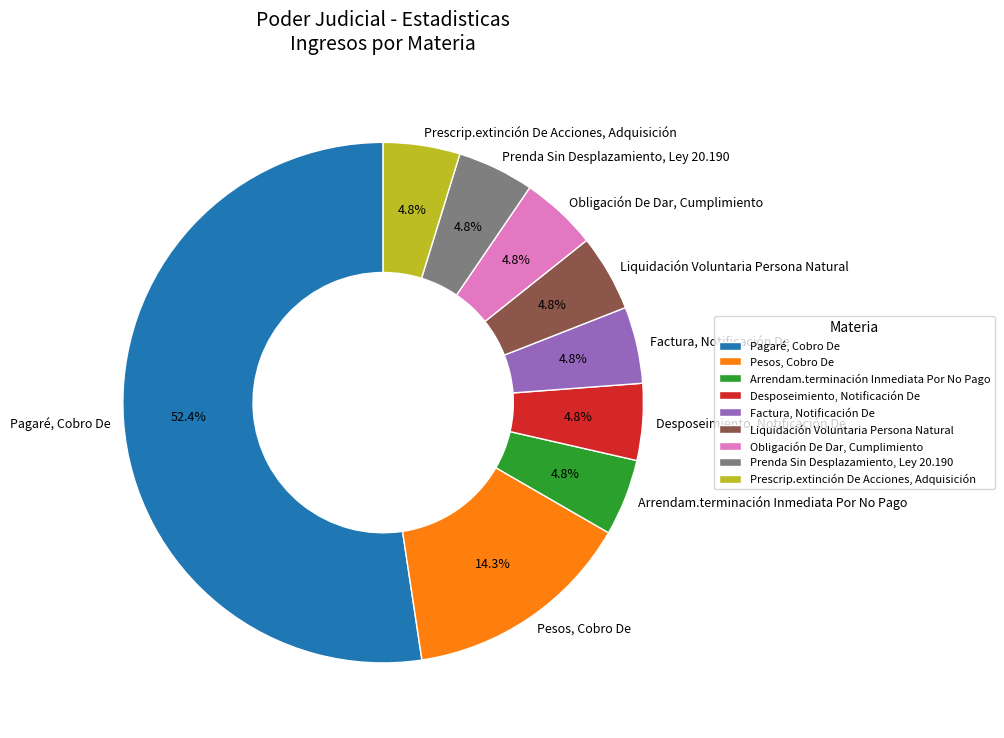

Is there a majority slice in this chart?

Yes